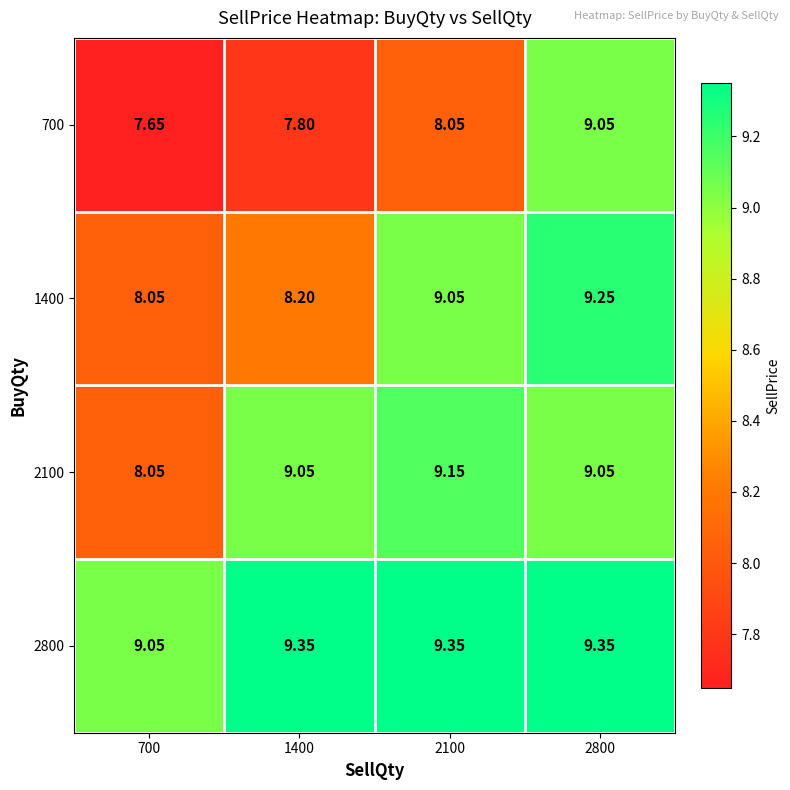

What is the difference between the highest and lowest values at 700?

1.4